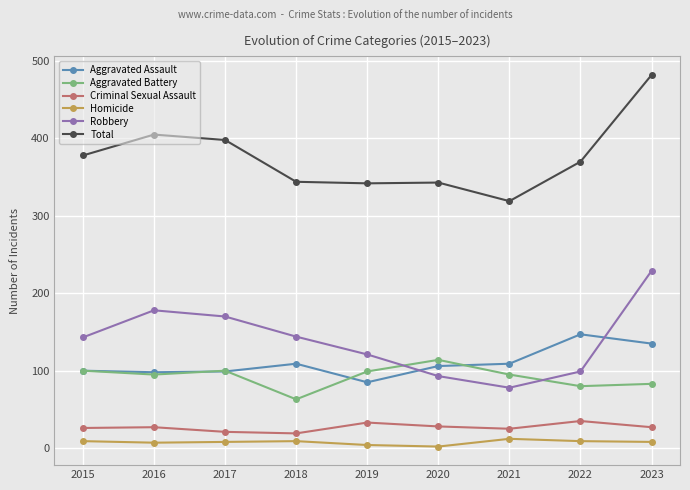

True or false: Aggravated Assault has more than 1 interior local peaks.

True